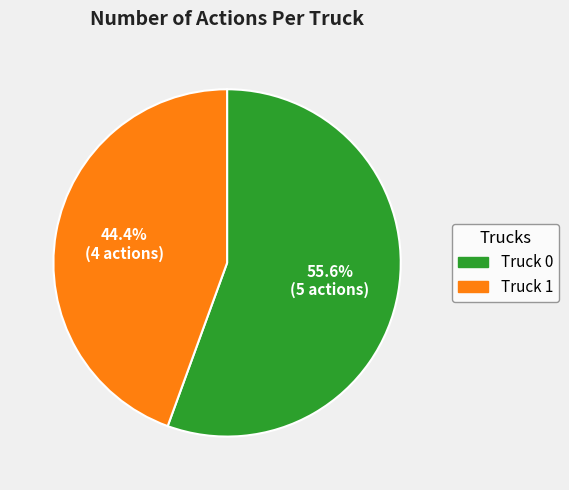

What is the smallest slice in the pie chart?

Truck 1